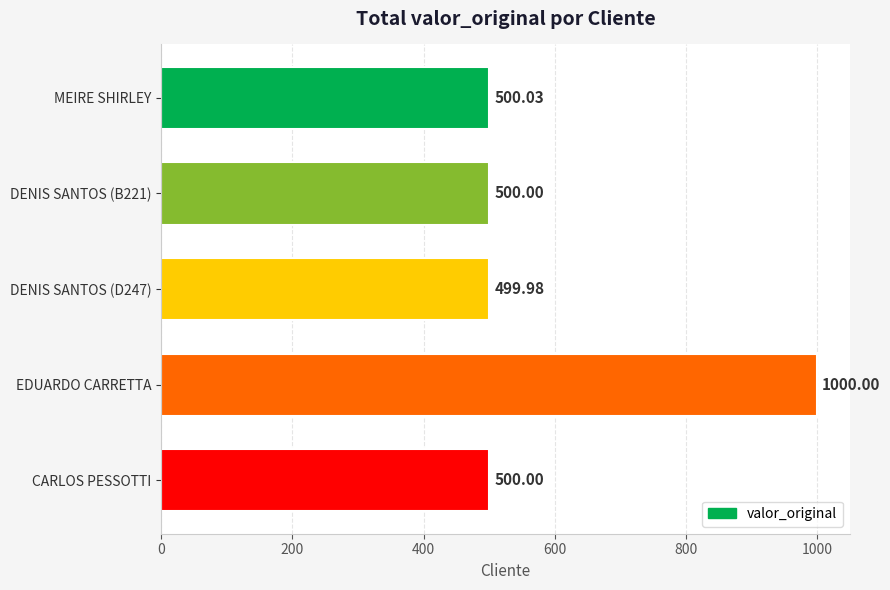

What is the label of the 4th bar from the top?

EDUARDO CARRETTA